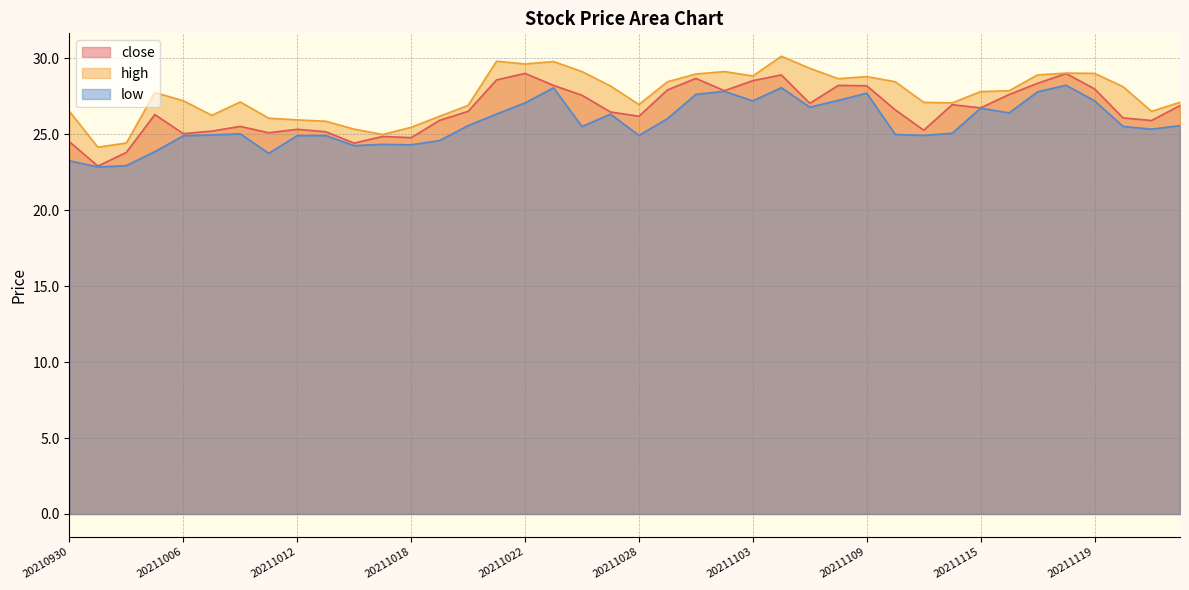

Where is the first local minimum for low?

20211001